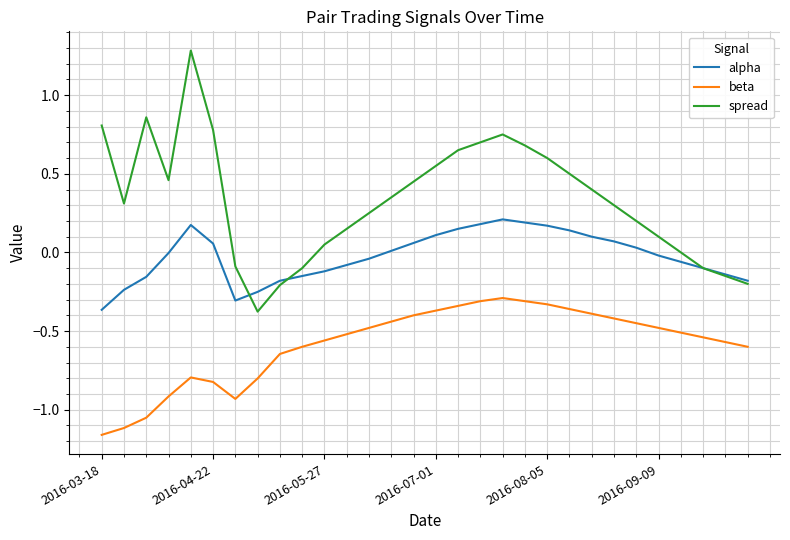

What is the sum of all beta values?

-17.5